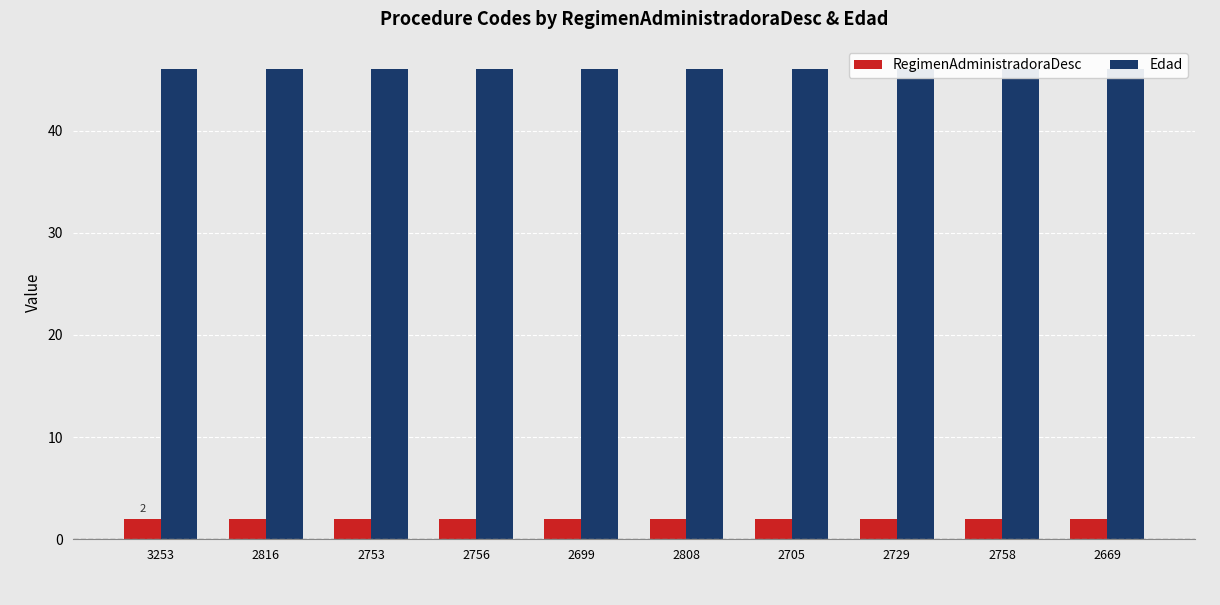

Reading left to right, extract all data points from this chart.

RegimenAdministradoraDesc: 3253=2	2816=2	2753=2	2756=2	2699=2	2808=2	2705=2	2729=2	2758=2	2669=2
Edad: 3253=46	2816=46	2753=46	2756=46	2699=46	2808=46	2705=46	2729=46	2758=46	2669=46